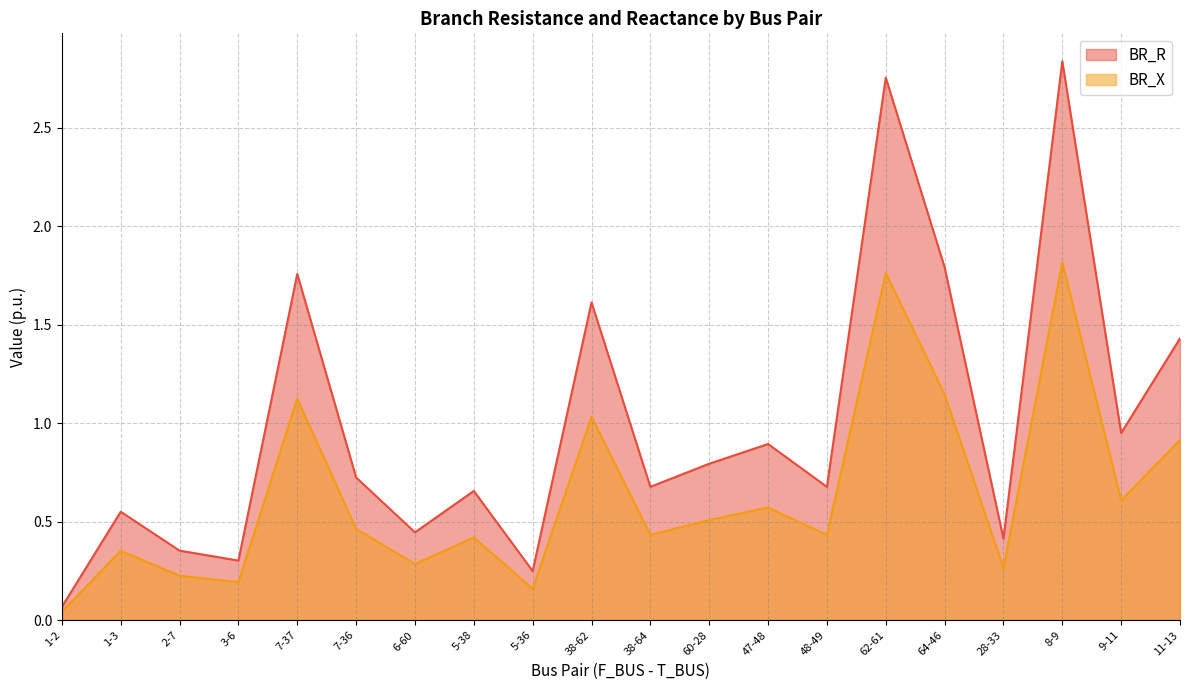

True or false: BR_R and BR_X intersect in this chart.

False